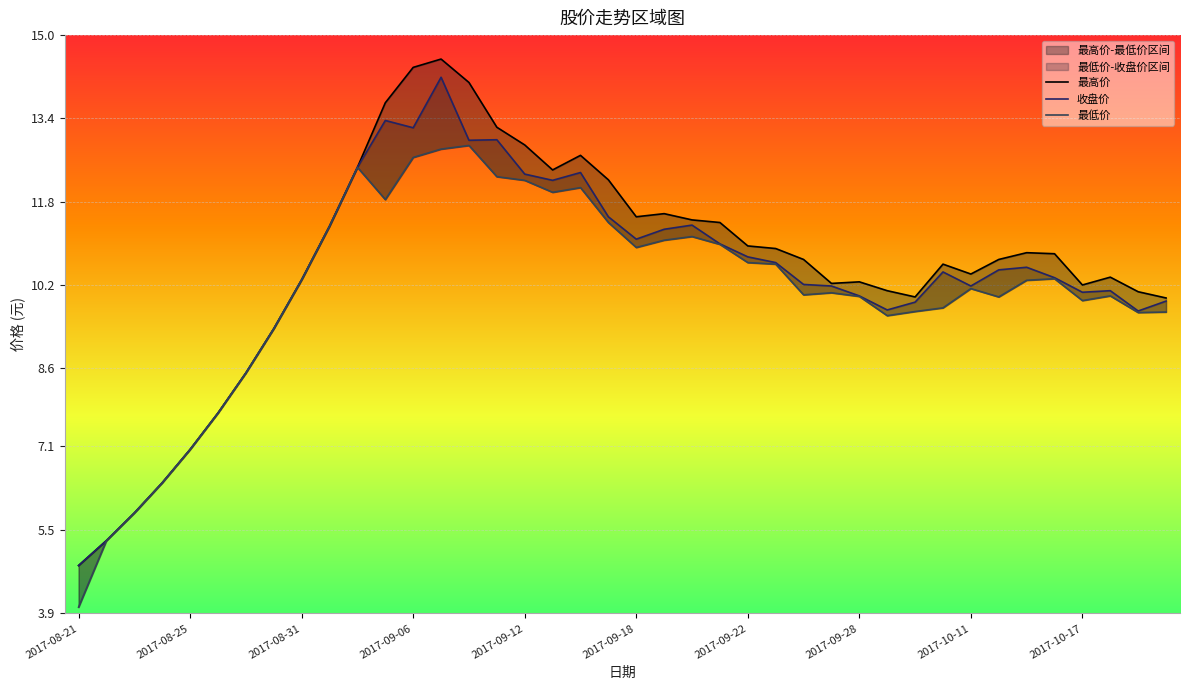

Does the chart display data point markers on the line(s)?

No